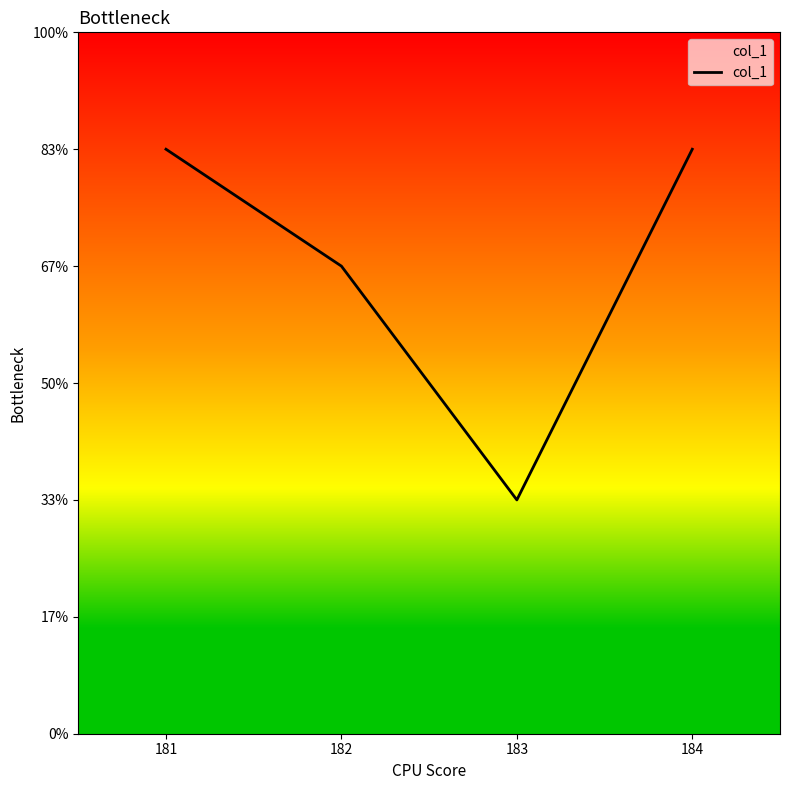

Rank the categories by value from highest to lowest.

181, 184, 182, 183